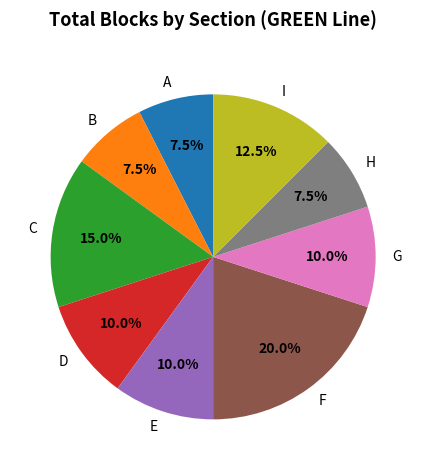

Is the sum of I and F greater than half?

No